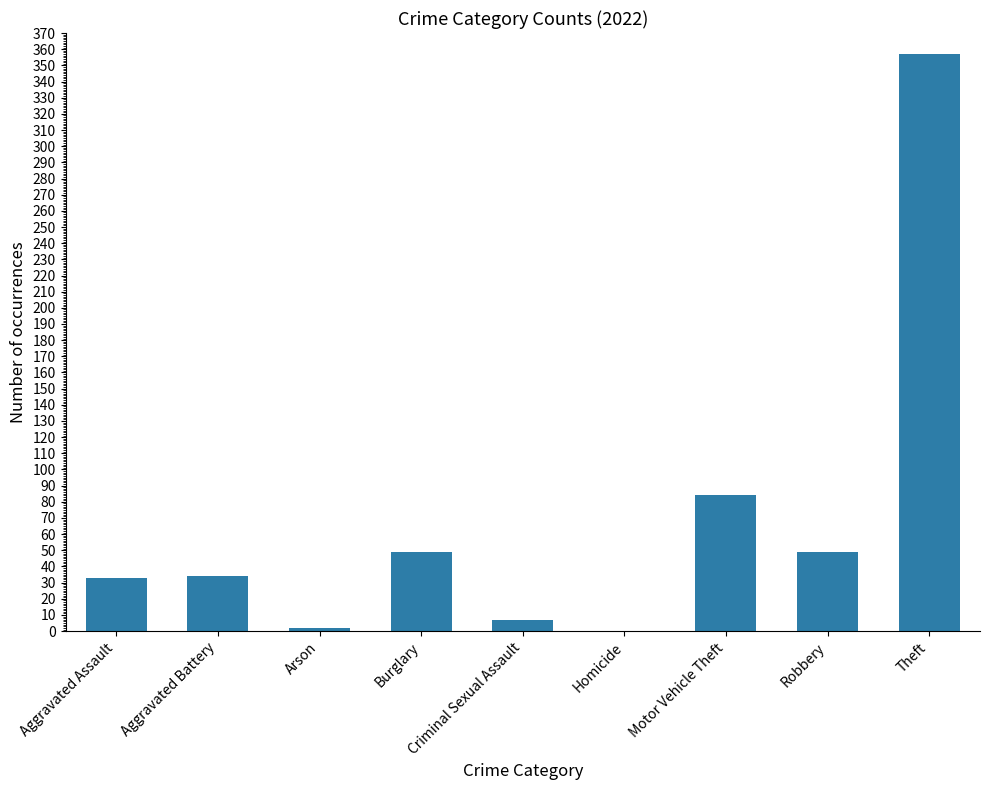

Where is the data nearest to the value 178?

Motor Vehicle Theft